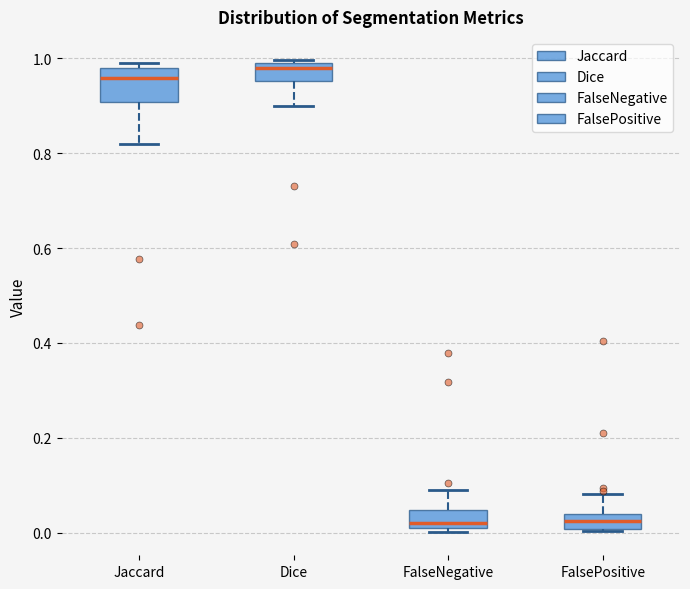

Comparing the boxes themselves (not the whiskers), which one is the tallest?

Jaccard